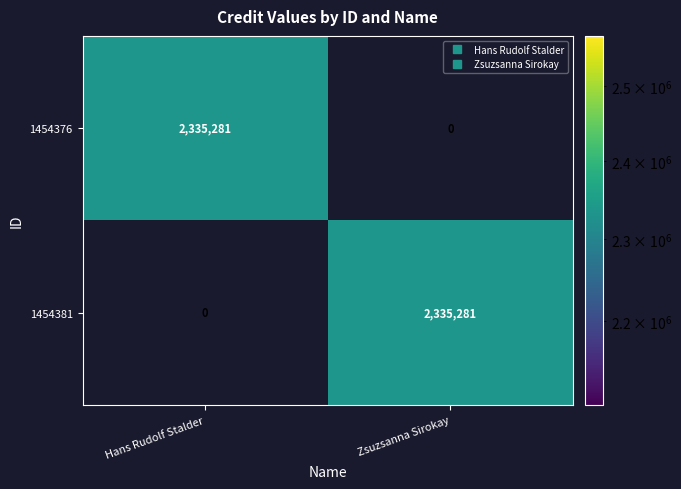

Reading left to right, list all the values displayed in this chart.

1454376: Hans Rudolf Stalder=2335281	Zsuzsanna Sirokay=0
1454381: Hans Rudolf Stalder=0	Zsuzsanna Sirokay=2335281